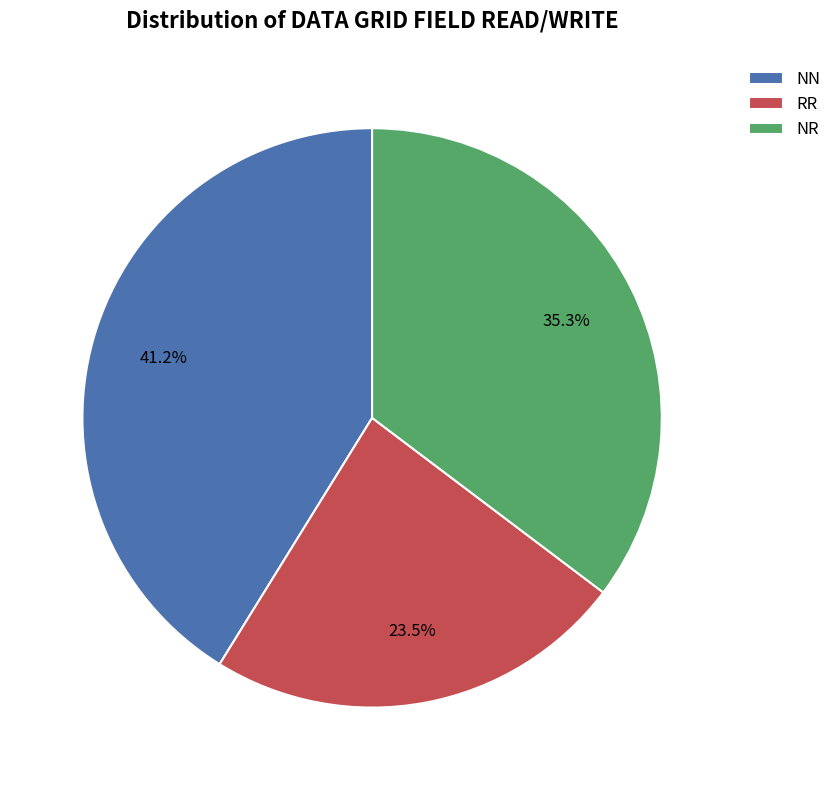

Which category has the biggest portion of the pie?

NN